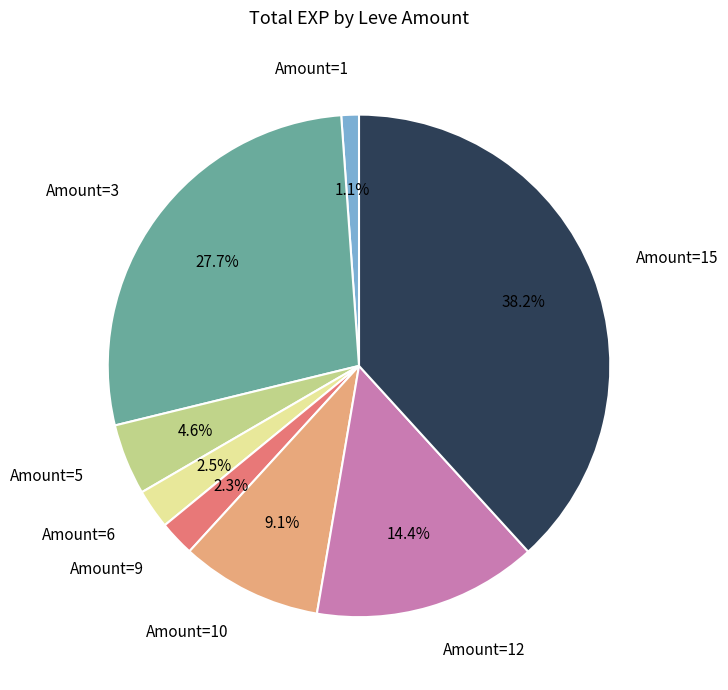

Is there a majority slice in this chart?

No